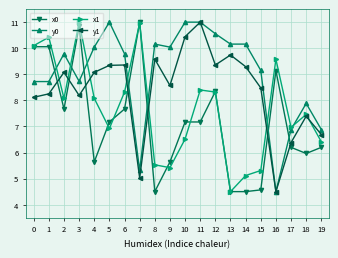

Rank the series by their average value, from lowest to highest.

x0, x1, y1, y0